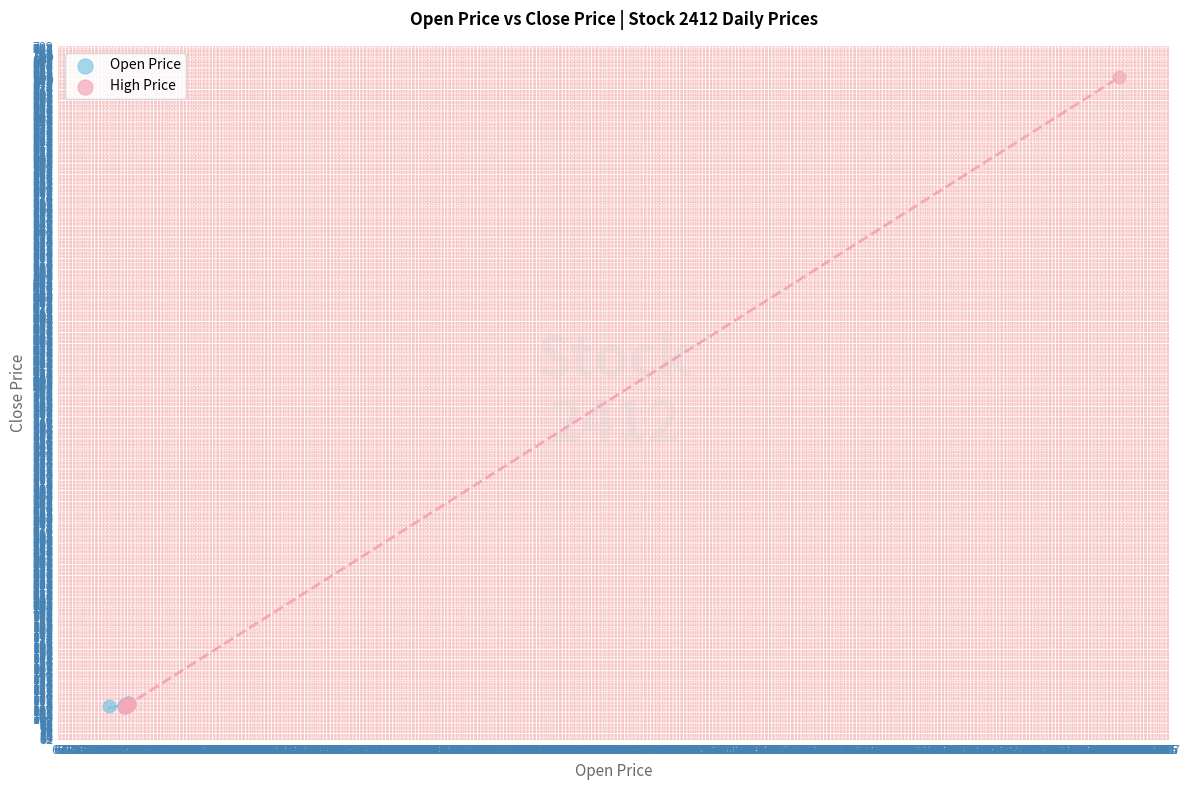

Which series has the widest spread of Y values?

High Price